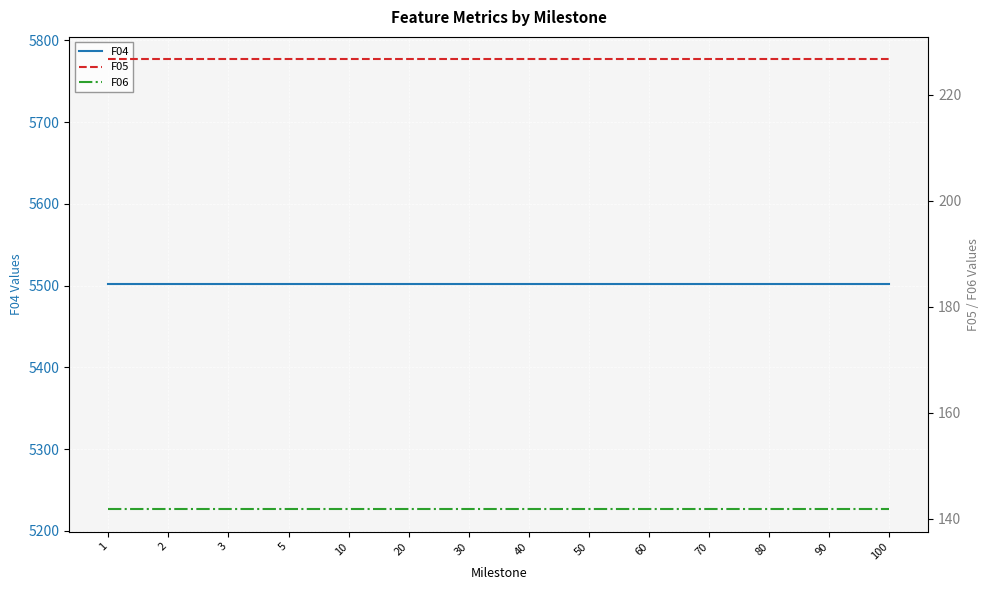

True or false: F06 and F04 cross at least once.

False